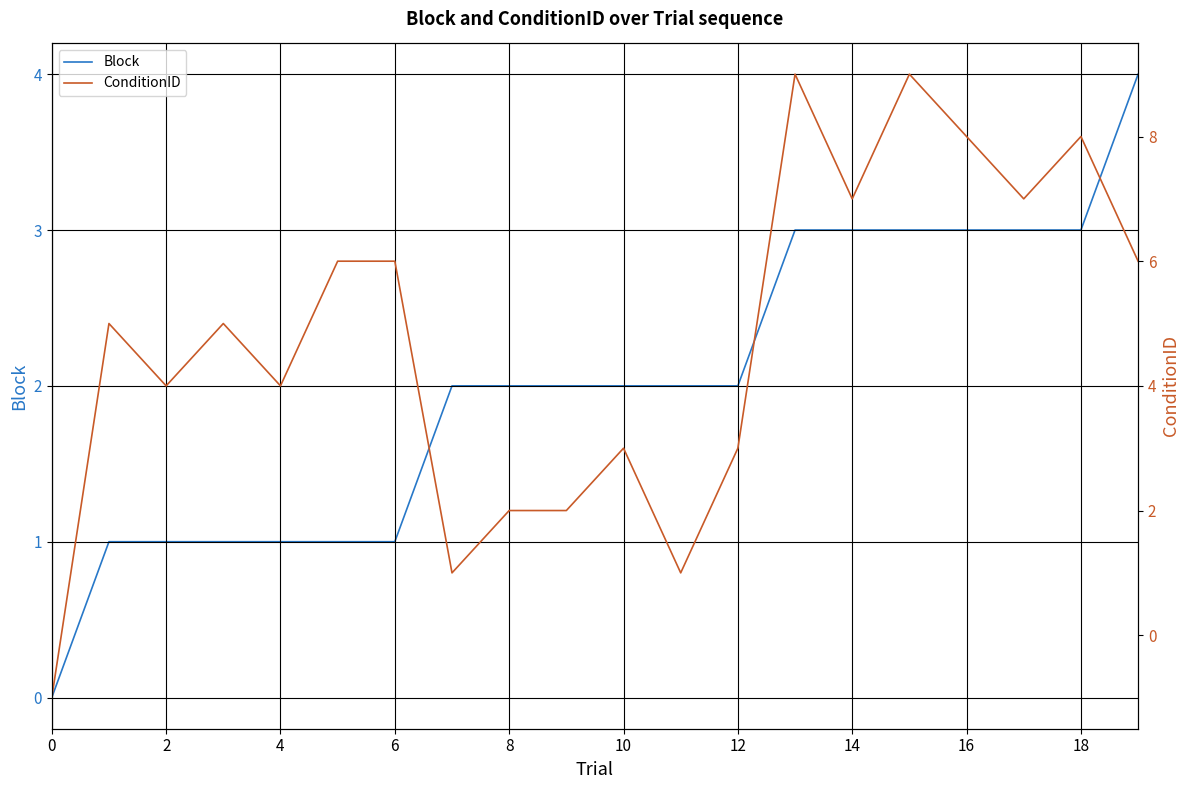

Is it true that Block equals 1 at 12?

False